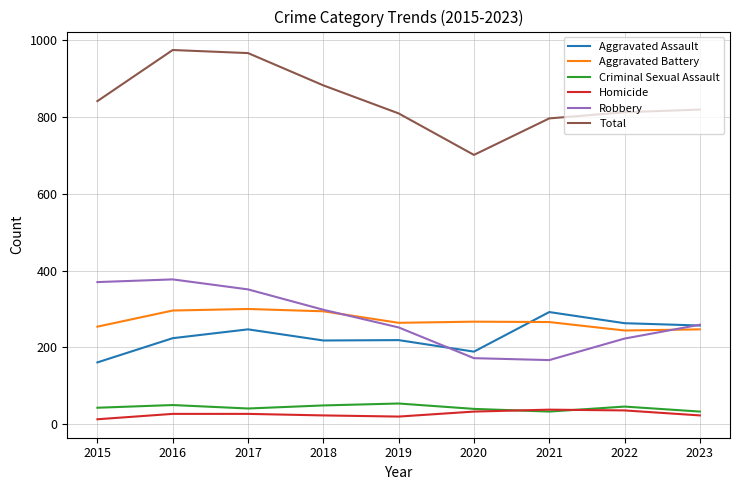

True or false: Total and Robbery intersect in this chart.

False